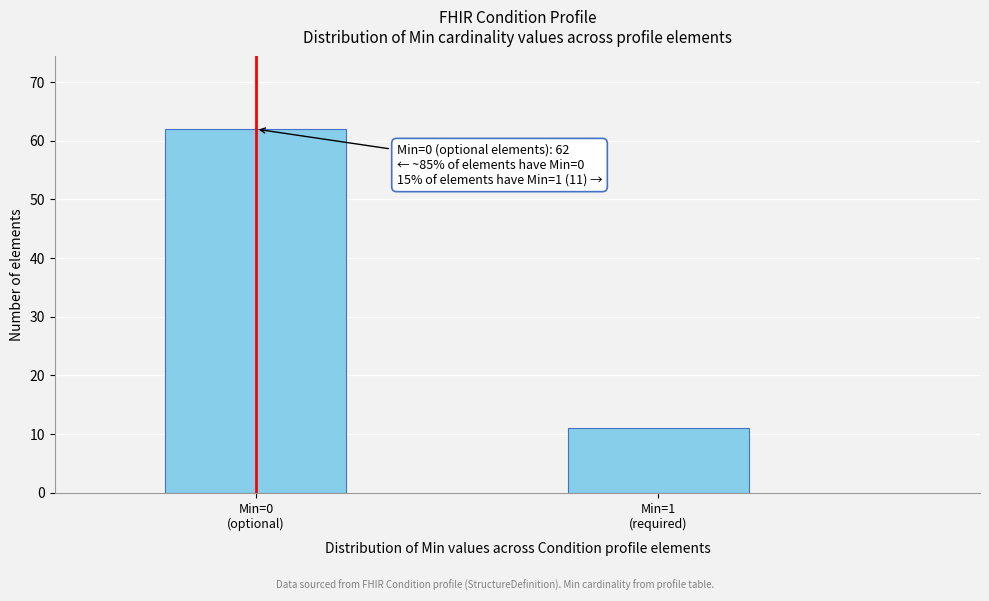

Reading left to right, extract all data points from this chart.

62	11